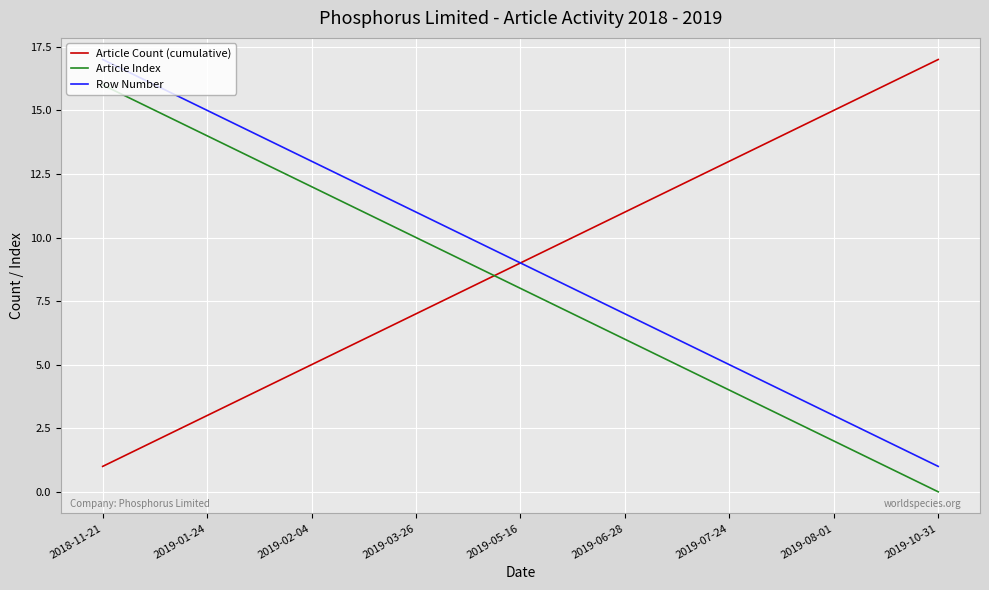

True or false: Row Number and Article Index intersect in this chart.

False